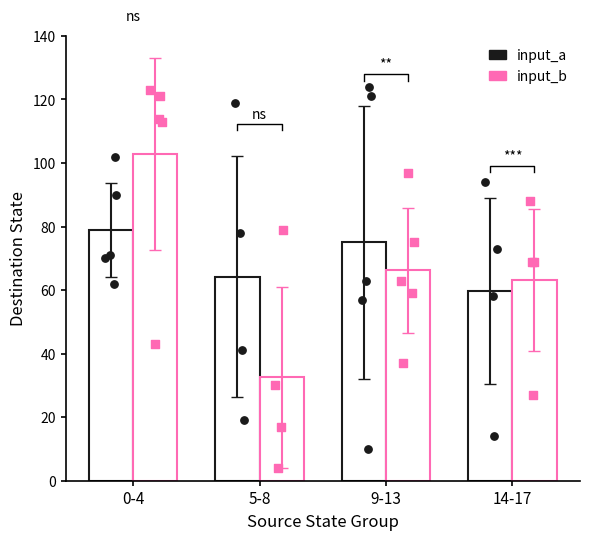

Which series has the largest total across all categories?

input_a